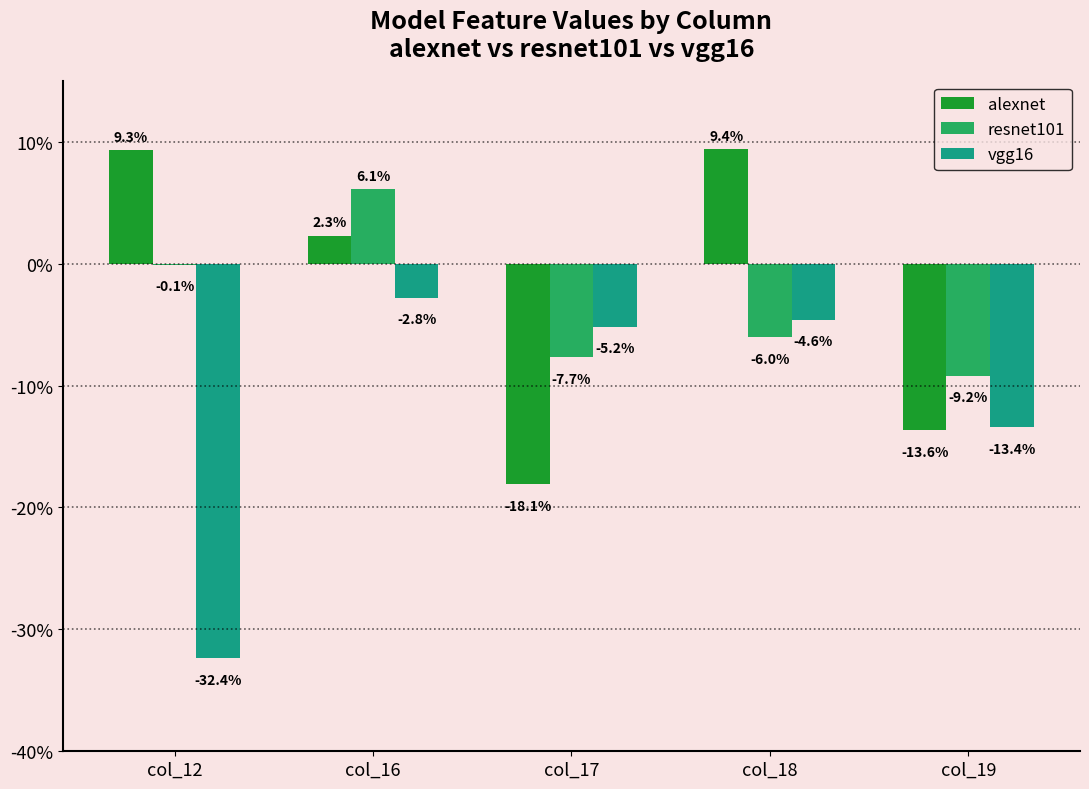

Between col_12 and col_18, which series saw the biggest shift?

vgg16